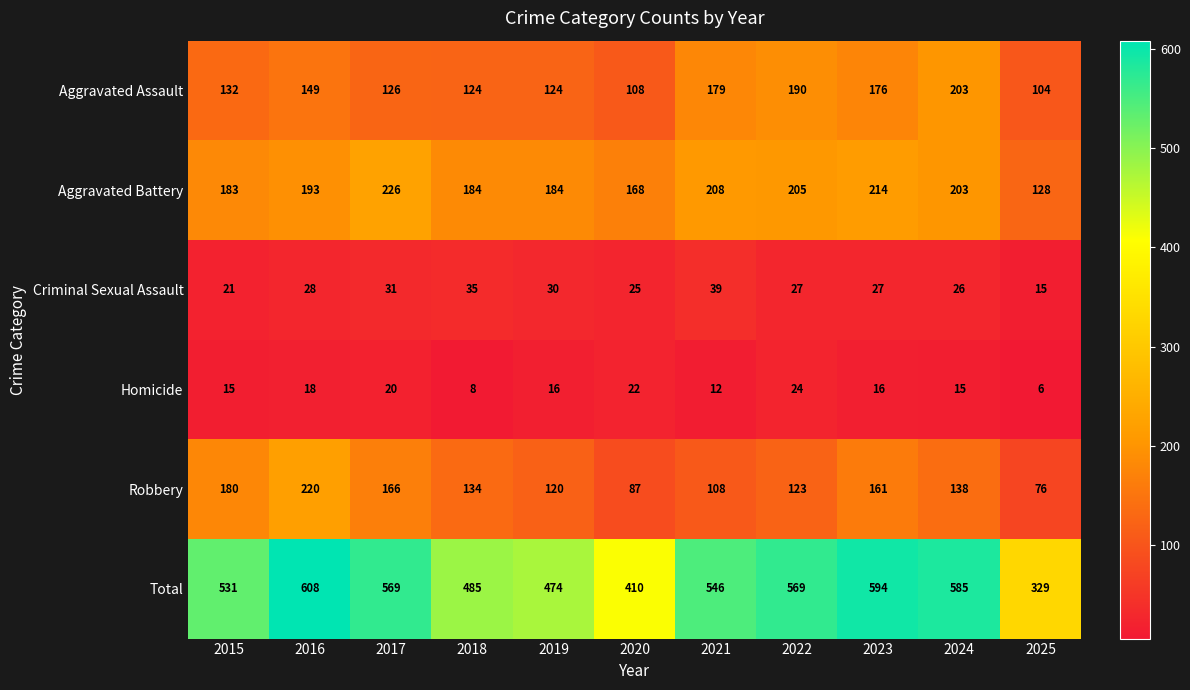

The Aggravated Battery series shows 226 at 2017. True or false?

True